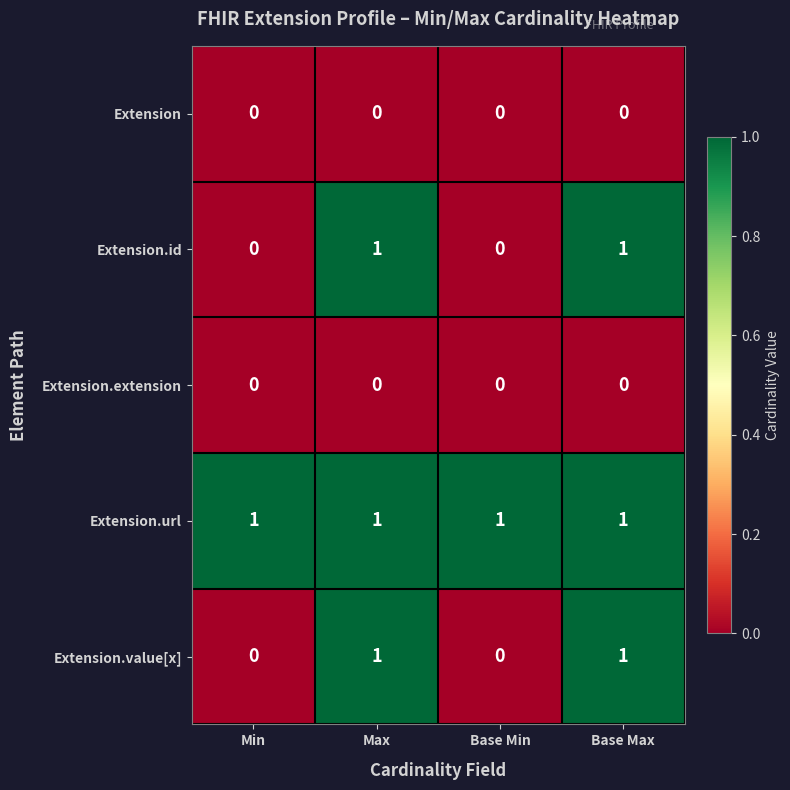

Reading right to left, extract all data points from this chart.

Extension: 0	0	0	0
Extension.id: 1	0	1	0
Extension.extension: 0	0	0	0
Extension.url: 1	1	1	1
Extension.value[x]: 1	0	1	0